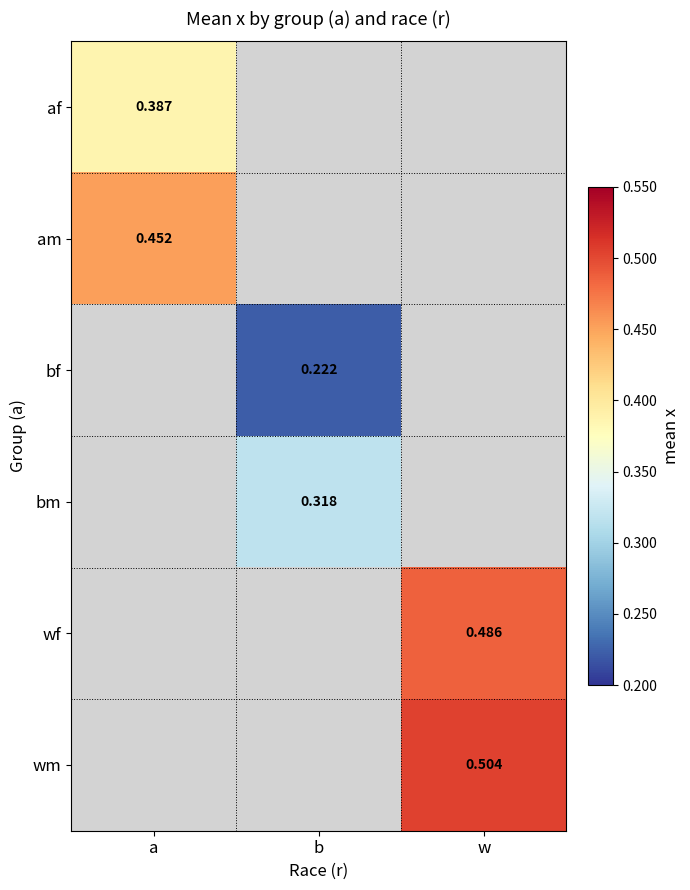

List the labels in order of wf value, smallest first.

a, b, w